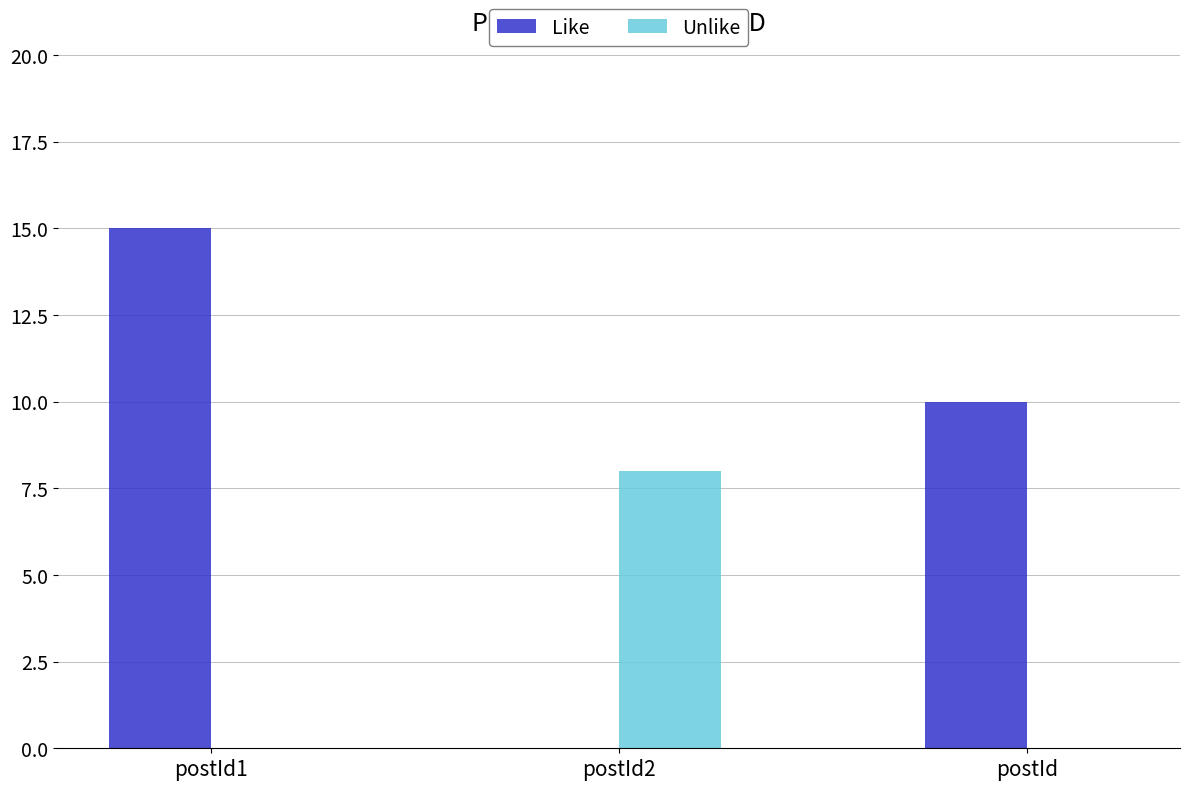

Which category has the highest value in the Unlike series?

postId2